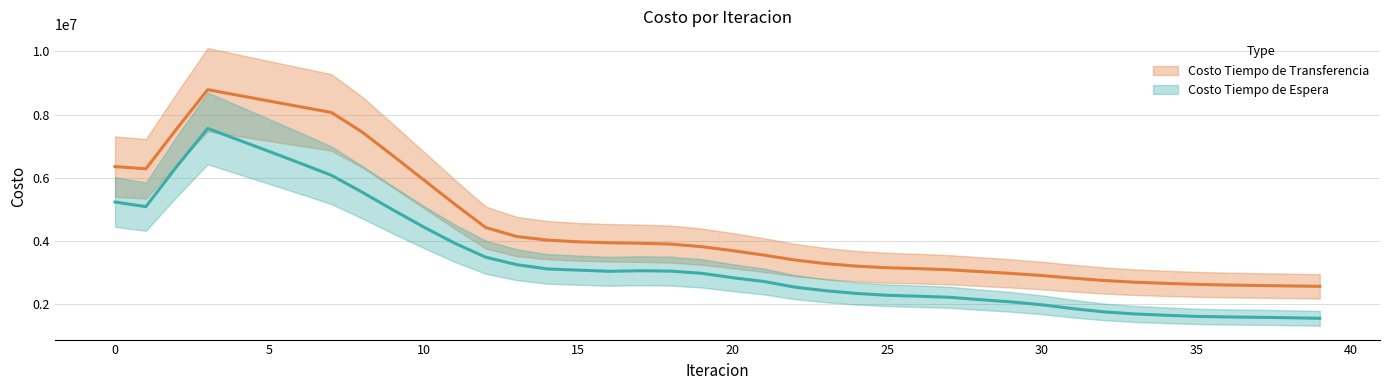

Where is the first local minimum for Costo Tiempo de Espera?

15